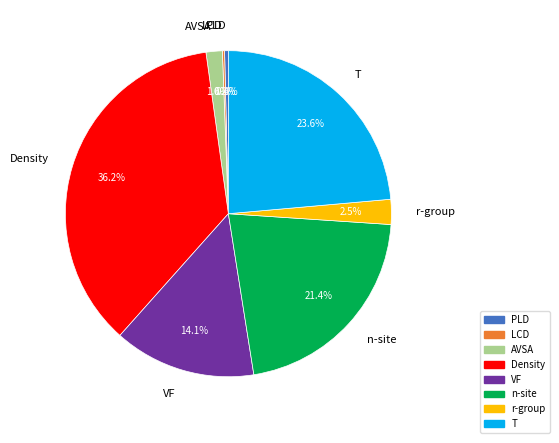

Which category has the biggest portion of the pie?

Density